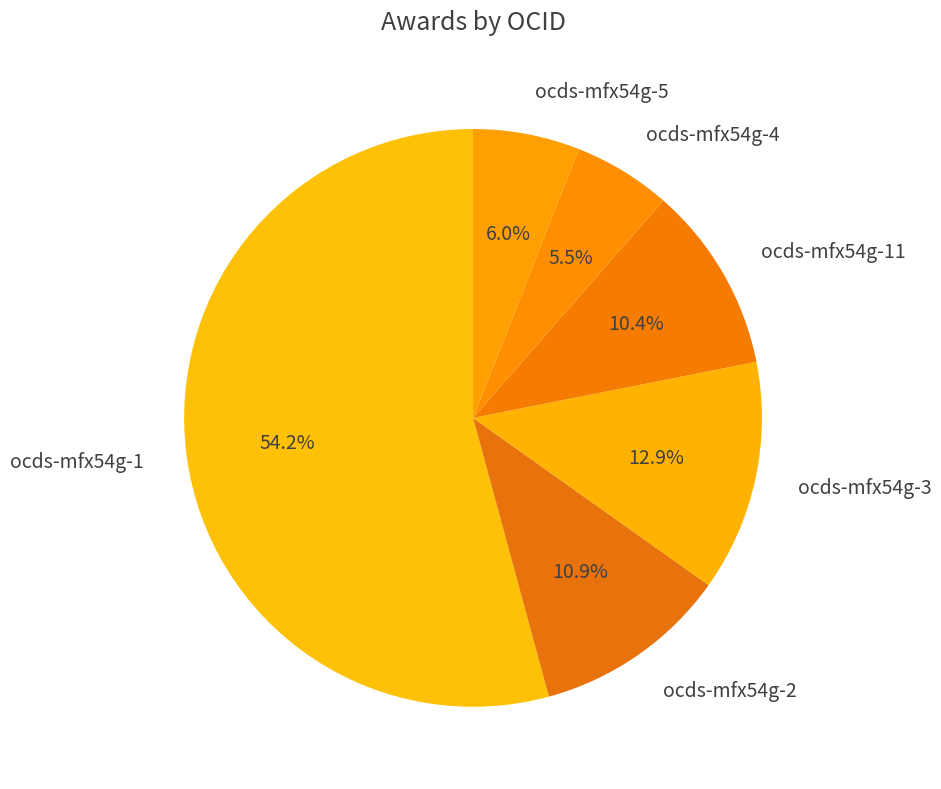

Count the number of slices in the pie.

6